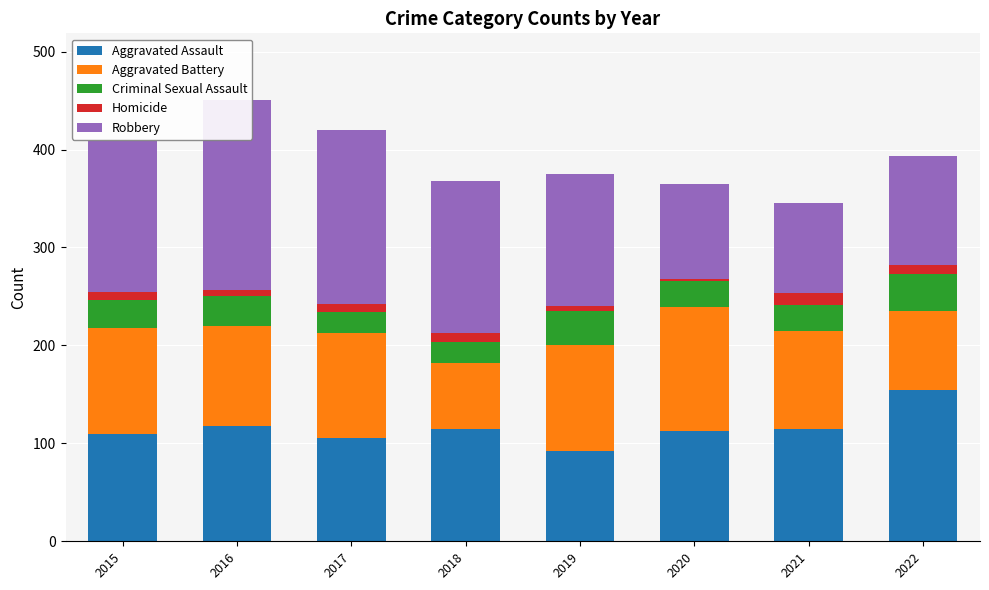

Which series has the largest total across all categories?

Robbery